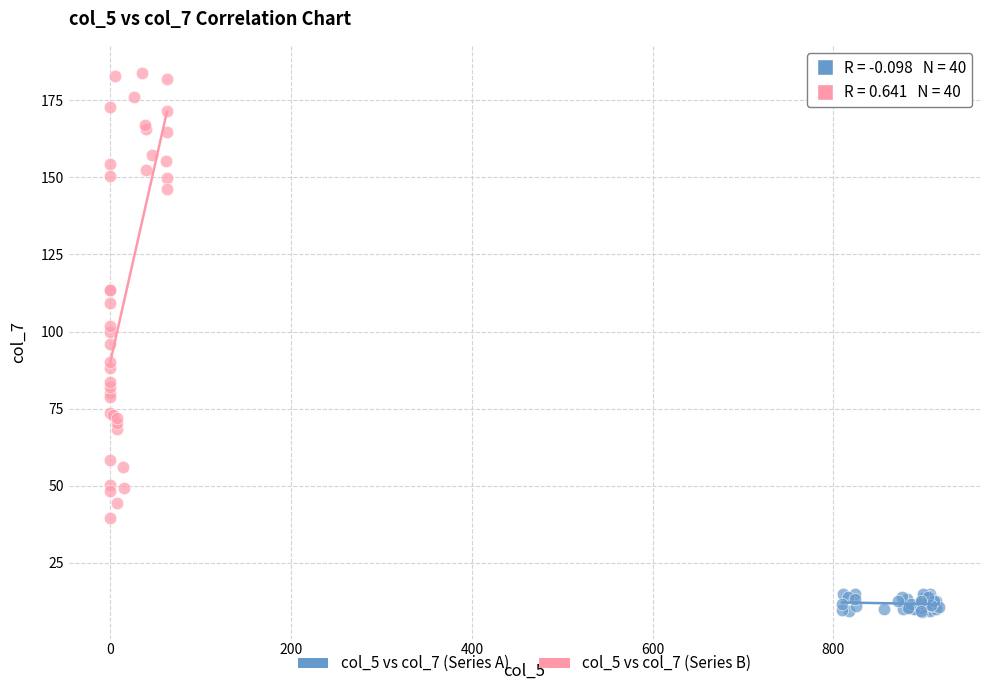

Which series has the widest spread of Y values?

col_5 vs col_7 (Series B)